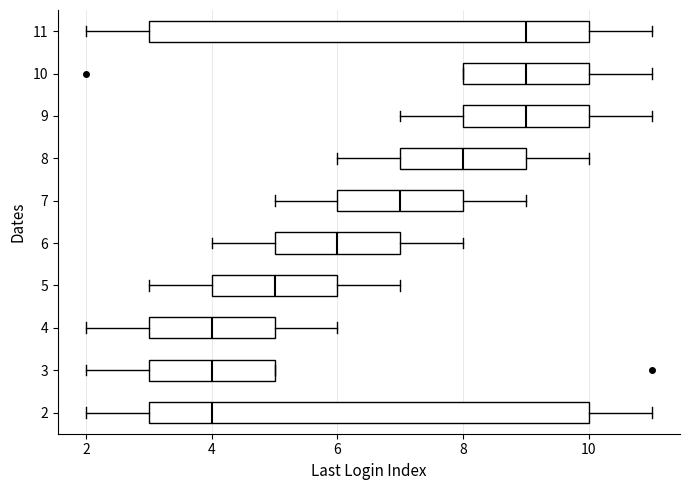

Reading bottom to top, read every box against the x-axis: the position of its median line, the range the box covers, and the ends of its whiskers. The values are not printed on the chart, so give them approximately, as read against the axis.

2: median 4, box 3 to 10, whiskers 2 to 11
3: median 4, box 3 to 5, whiskers 2 to 5
4: median 4, box 3 to 5, whiskers 2 to 6
5: median 5, box 4 to 6, whiskers 3 to 7
6: median 6, box 5 to 7, whiskers 4 to 8
7: median 7, box 6 to 8, whiskers 5 to 9
8: median 8, box 7 to 9, whiskers 6 to 10
9: median 9, box 8 to 10, whiskers 7 to 11
10: median 9, box 8 to 10, whiskers 8 to 11
11: median 9, box 3 to 10, whiskers 2 to 11